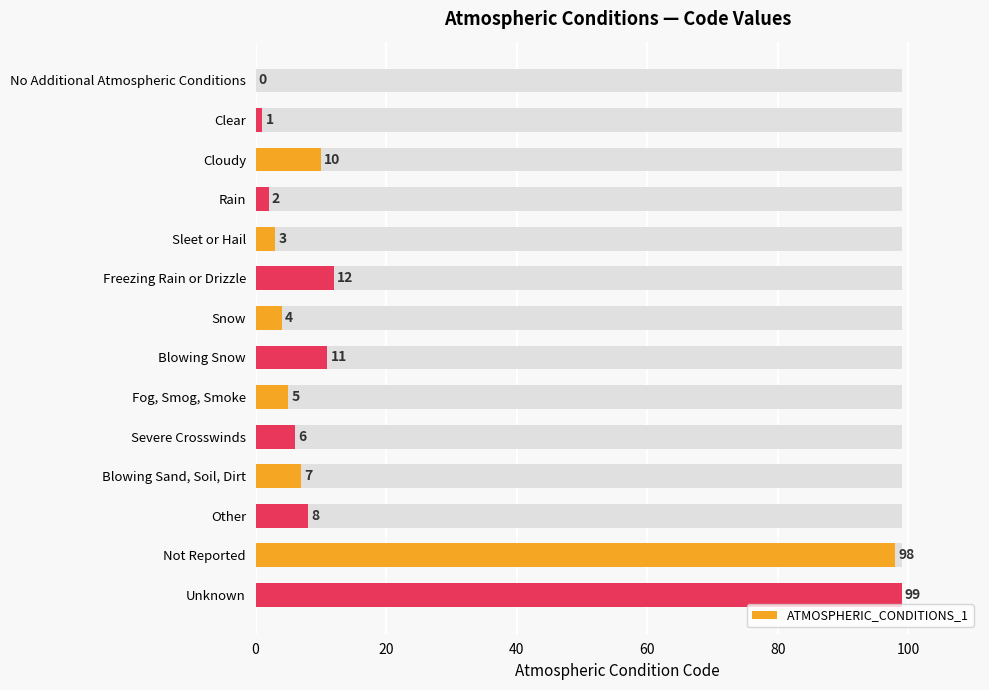

Reading right to left, list all the values displayed in this chart.

99	98	8	7	6	5	11	4	12	3	2	10	1	0